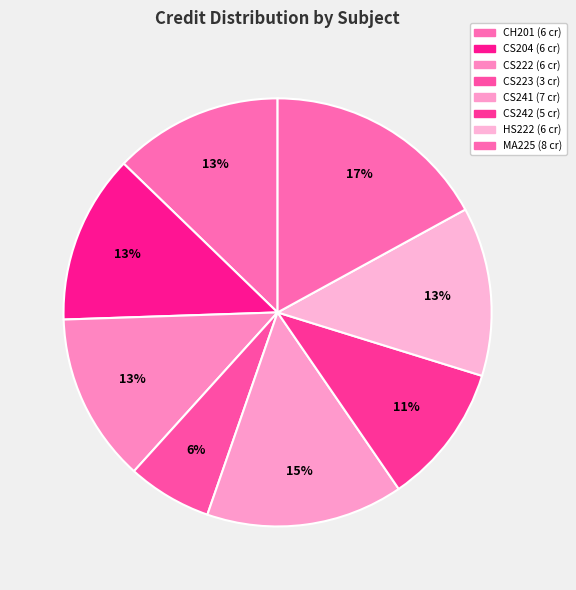

Combined, do CH201 and MA225 account for over 50%?

No